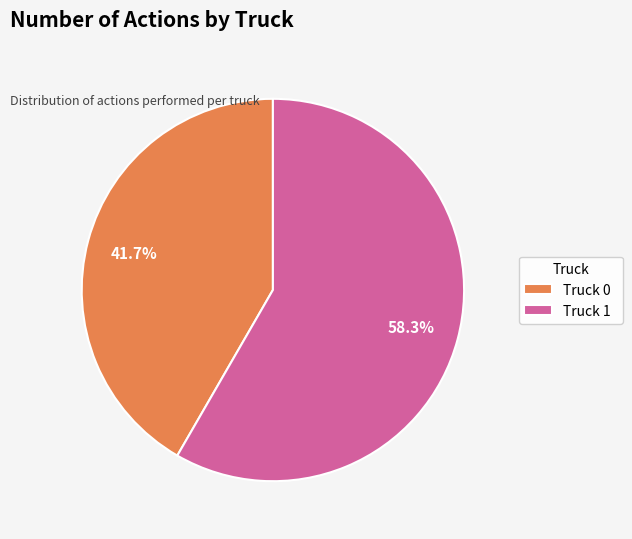

The Truck 0 slice represents 42% of the pie. True or false?

True